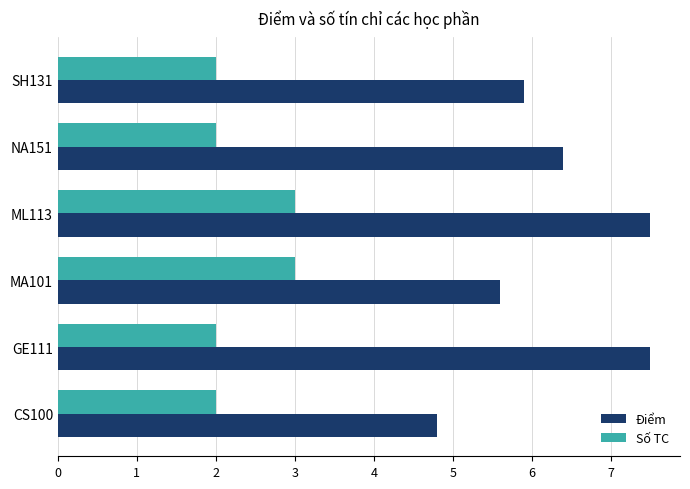

At which label is Điểm closest to 6?

SH131